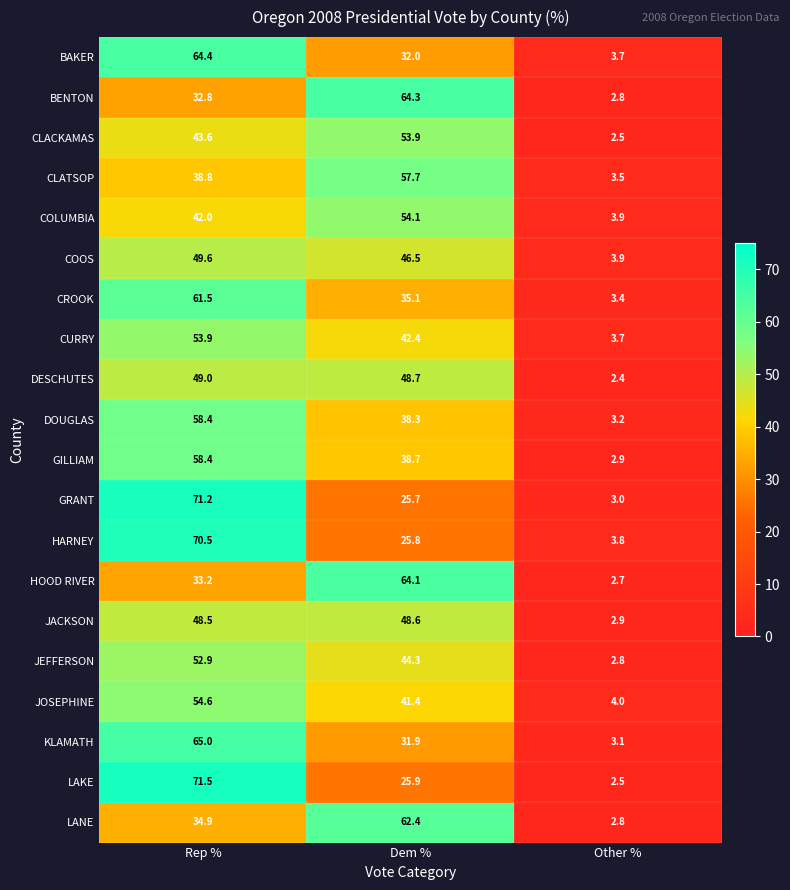

What is the total value across all series at Other %?

63.5